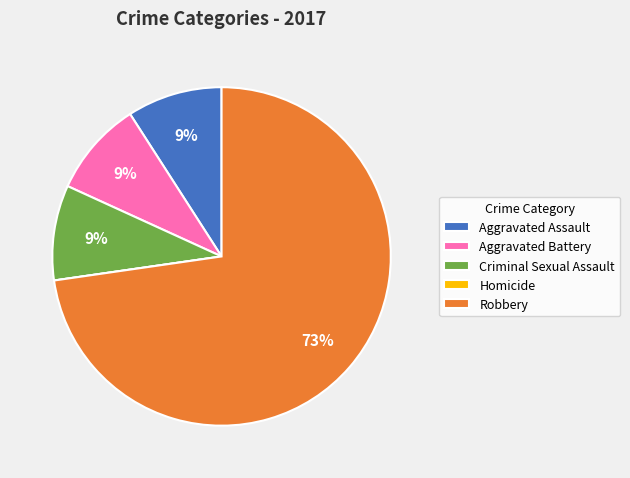

What is the largest slice in the pie chart?

Robbery